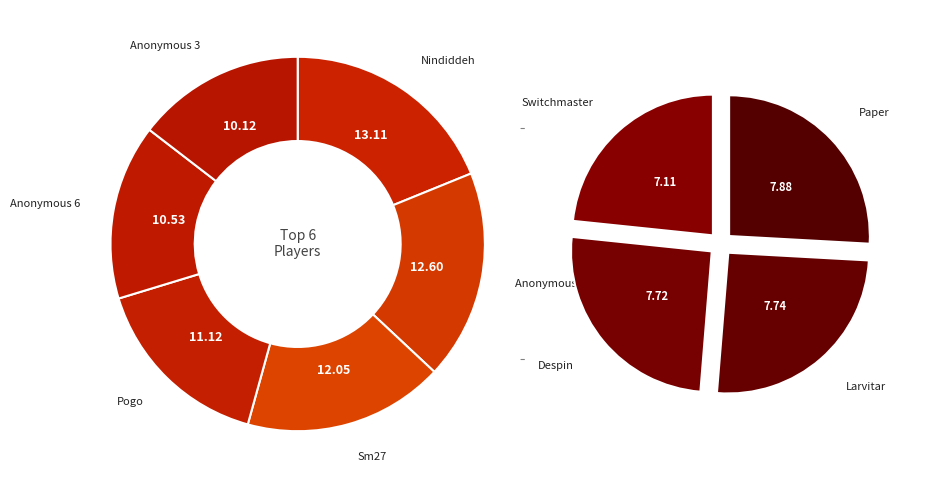

To the nearest percent, what portion does Pogo represent?

11%